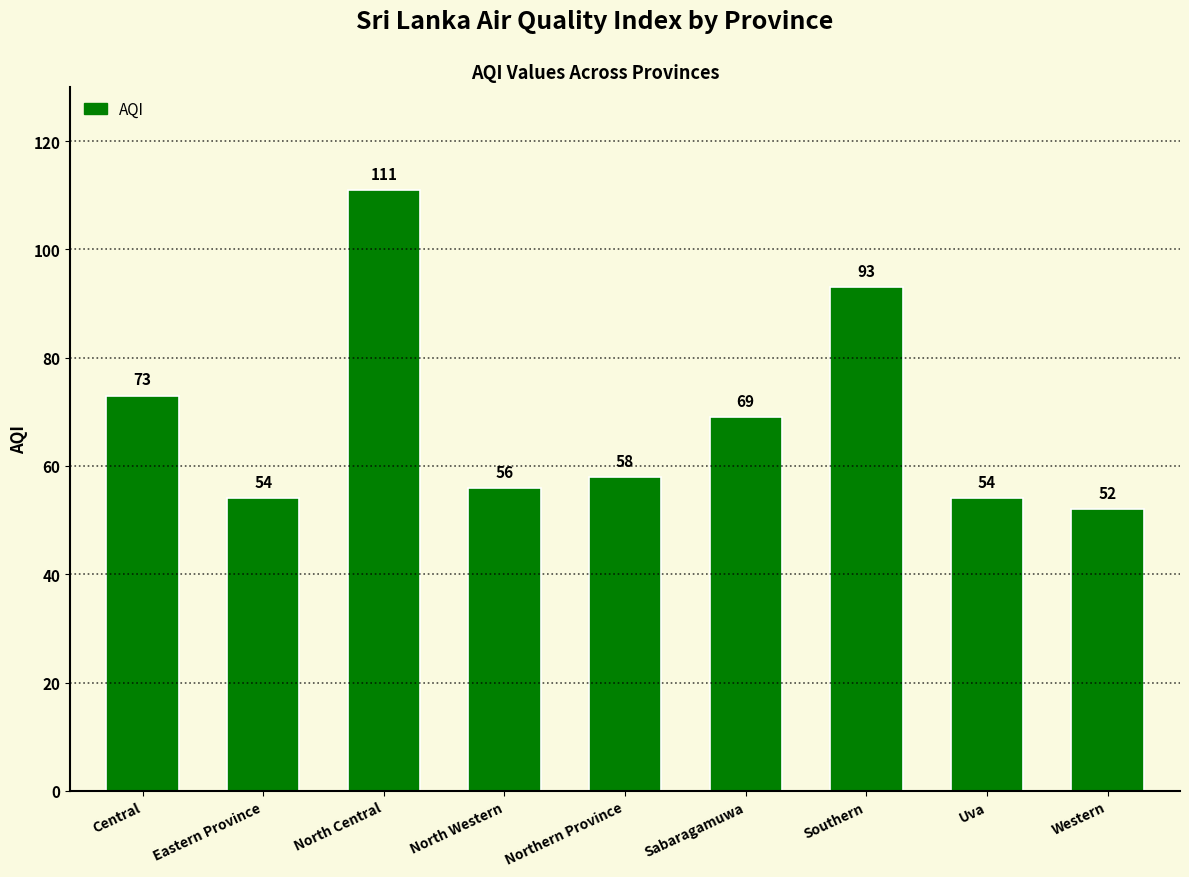

Reading left to right, transcribe all the data shown in this chart.

73	54	111	56	58	69	93	54	52